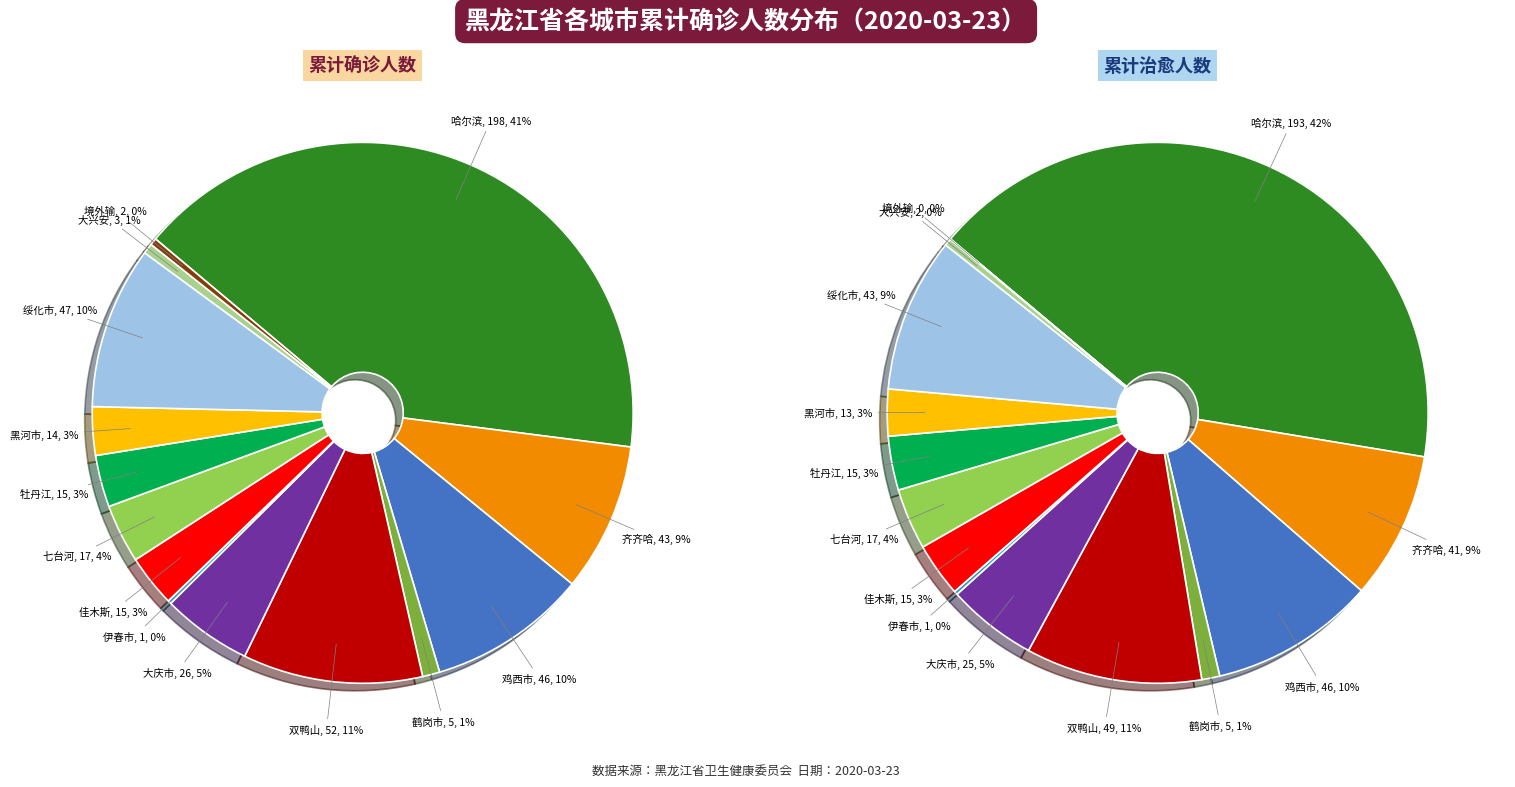

What is the smallest slice in the pie chart?

伊春市